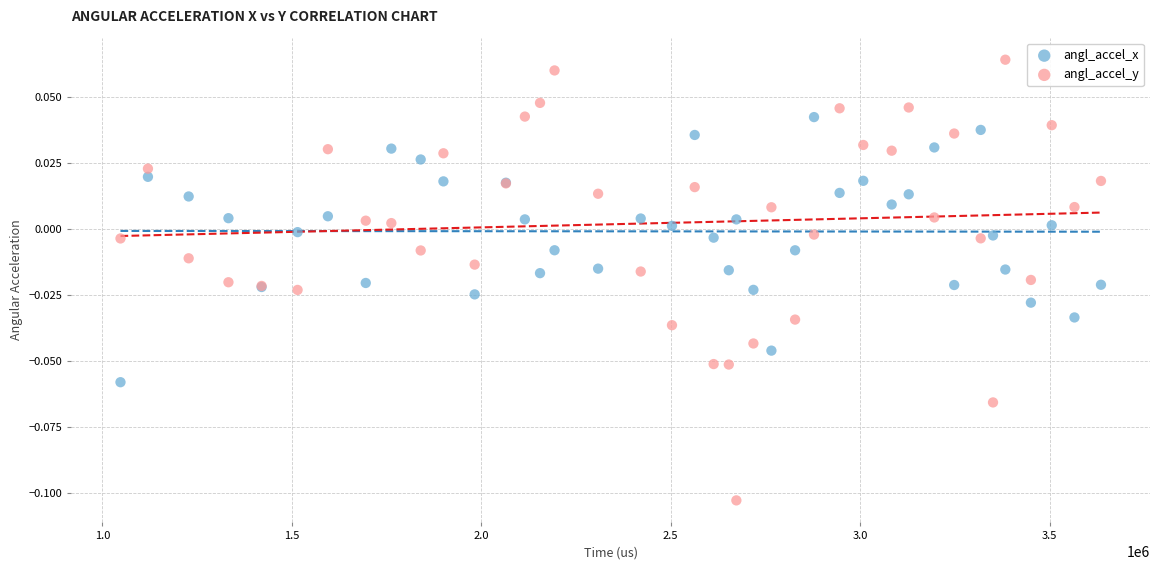

Which series has the widest spread of Y values?

angl_accel_y